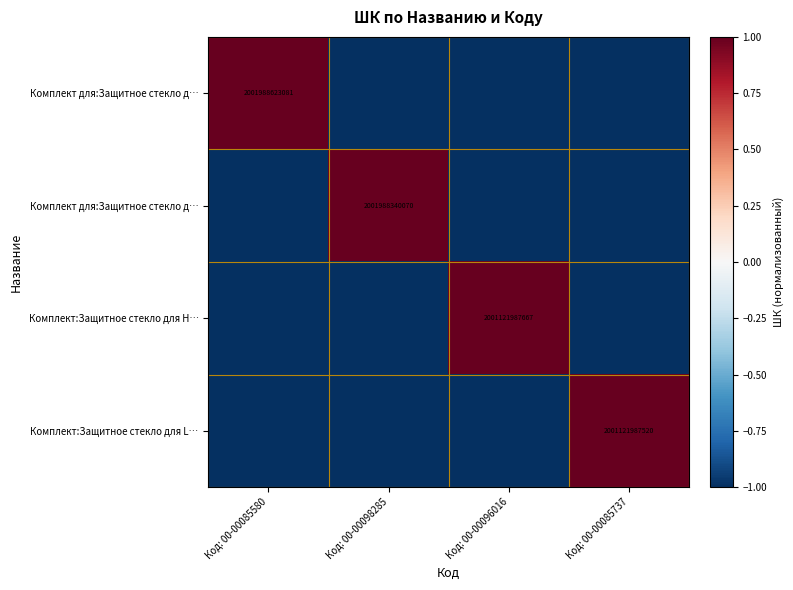

Which label corresponds to the largest value in the chart?

Код: 00-00085580